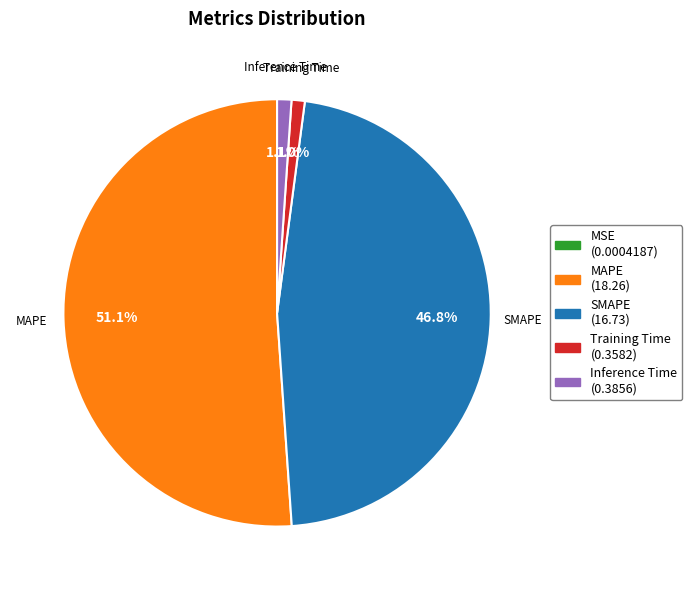

Is there any slice that represents more than half of the pie?

Yes